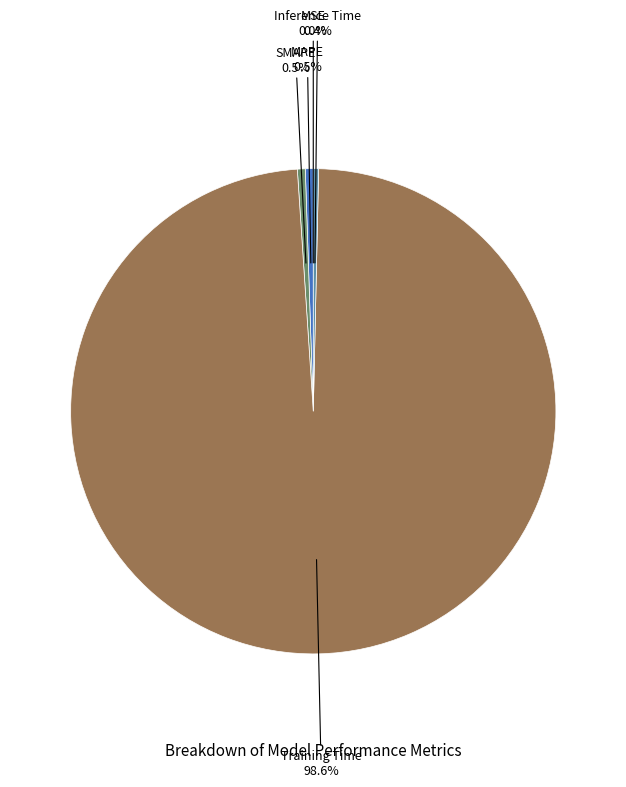

What is the majority slice?

Training Time